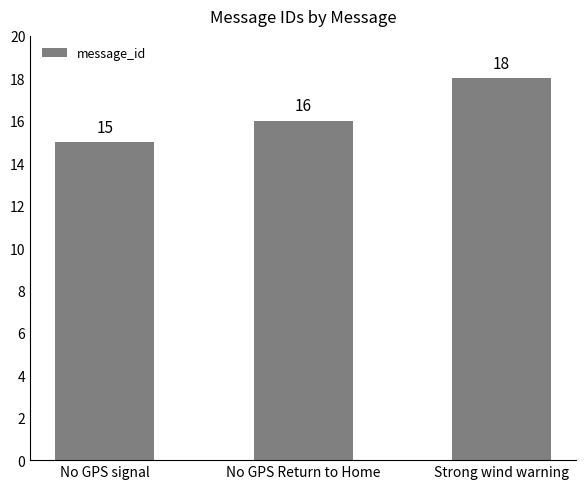

What value does the data have at No GPS signal?

15